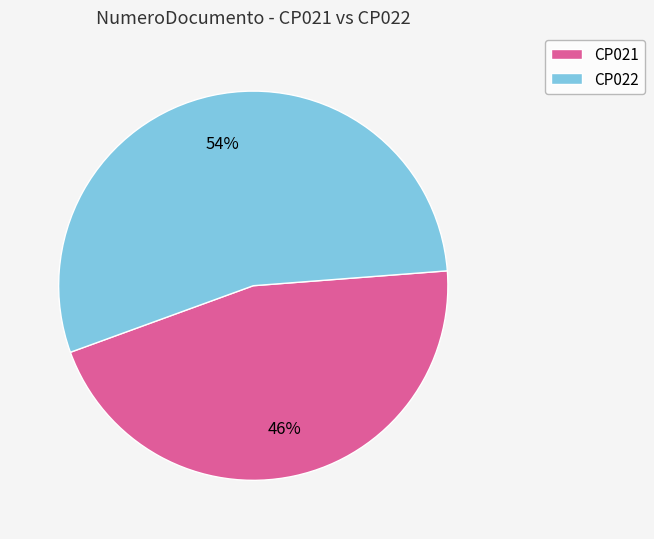

To the nearest percent, what is the combined percentage of CP021 and CP022?

100%